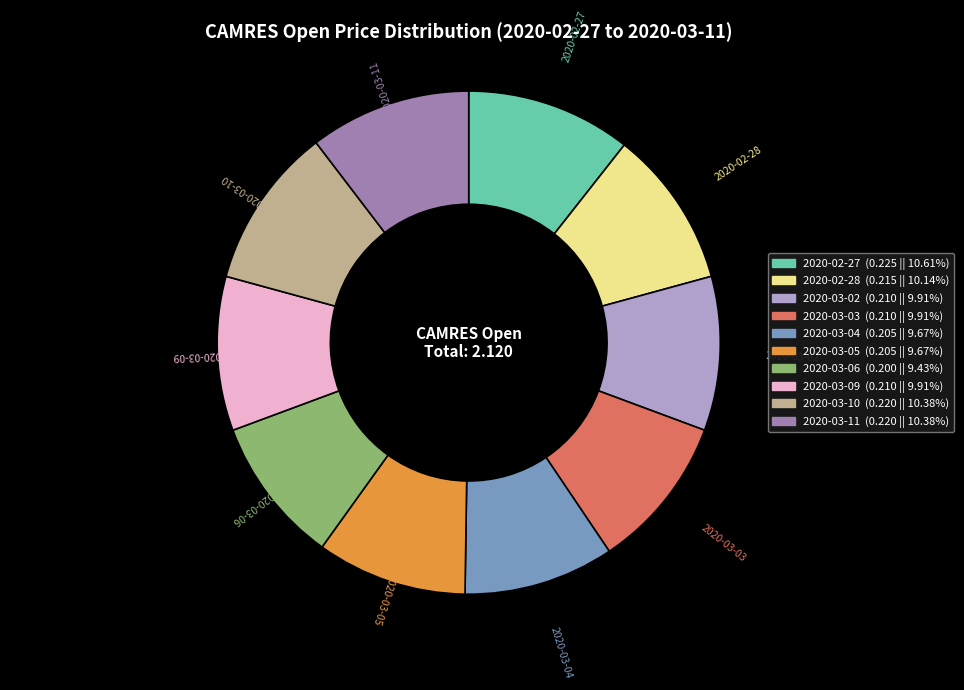

Does any single category account for the majority?

No